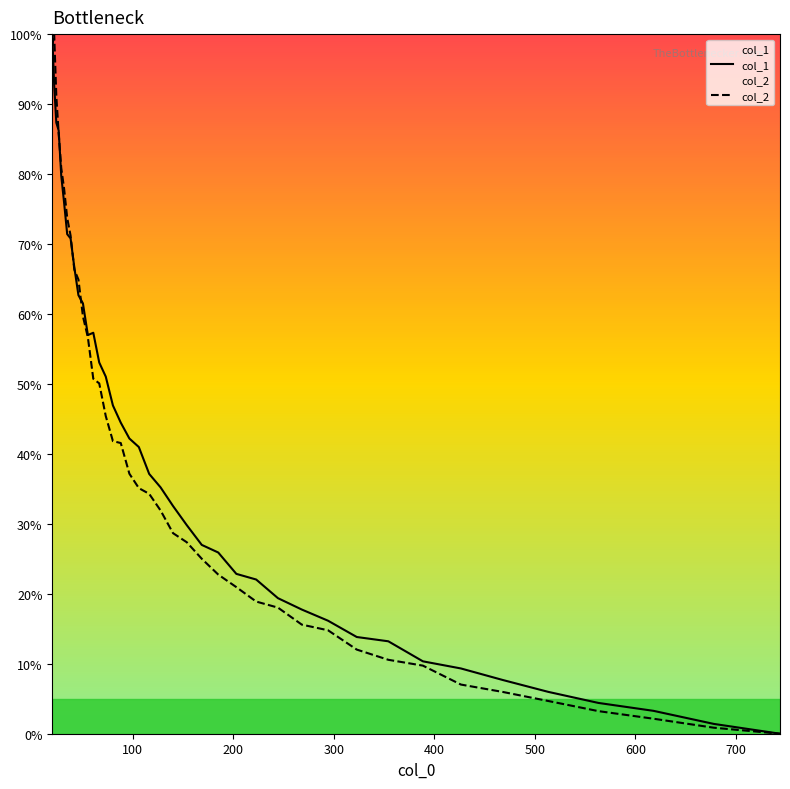

Reading left to right, list all the values displayed in this chart.

col_1: 100.0	92.7	87.3	86.2	79.8	75.9	71.4	70.8	66.6	62.7	61.5	57.0	57.3	53.1	51.0	46.9	44.5	42.2	41.0	37.1	35.2	32.5	29.8	27.0	25.9	22.8	22.0	19.4	17.7	16.2	13.8	13.2	10.3	9.3	7.7	6.0	4.4	3.3	1.4	0.0
col_2: 98.3	100.0	91.2	85.8	80.9	77.9	73.7	71.2	66.3	64.9	59.7	56.7	50.7	50.1	45.4	41.8	41.6	37.2	35.1	34.3	31.9	28.7	27.4	25.0	22.7	21.0	18.9	18.0	15.6	14.8	12.0	10.6	9.7	7.0	6.0	4.7	3.2	2.1	0.9	0.0